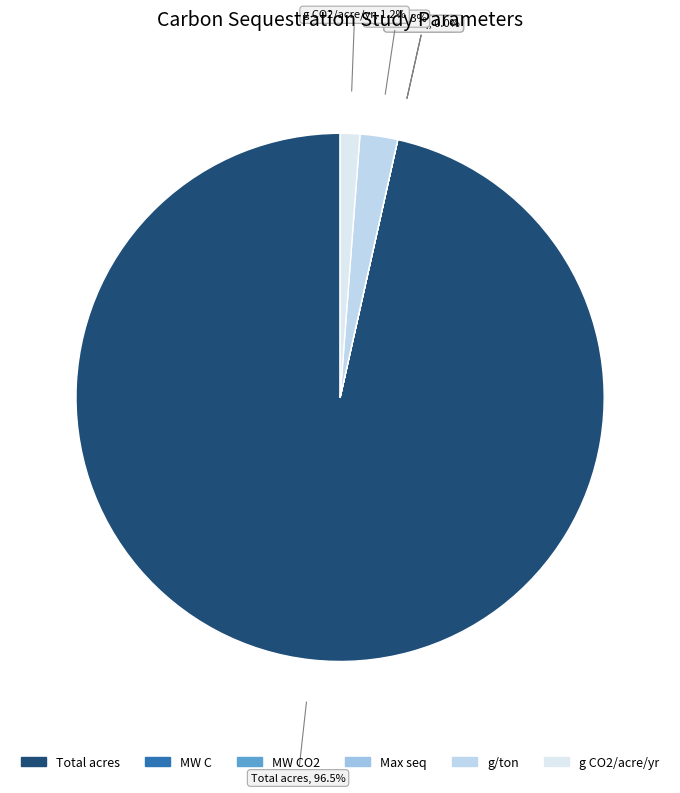

What is the largest slice in the pie chart?

Total acres